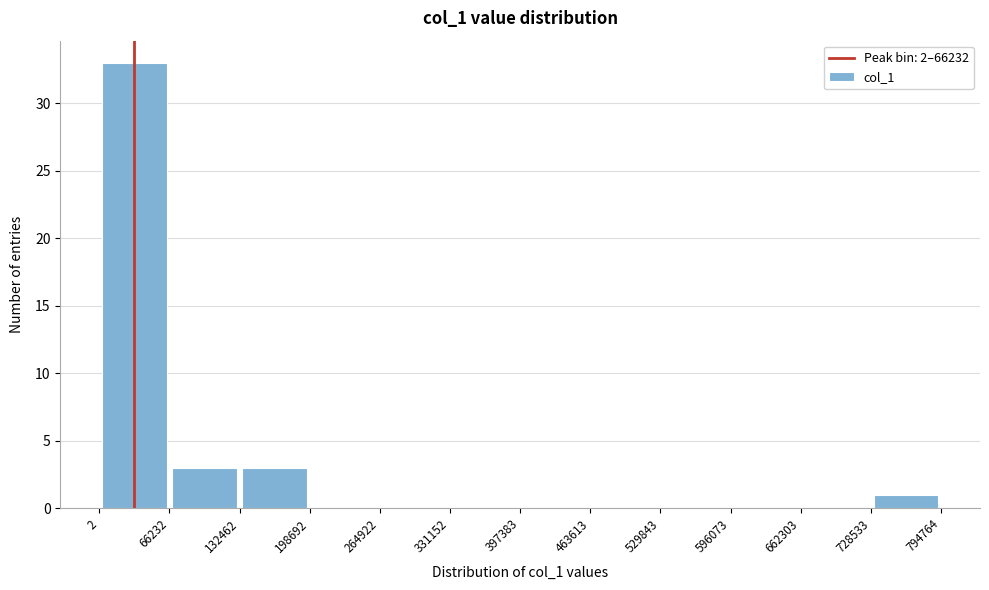

Reading left to right, list every bar in this chart as the range it spans on the x-axis followed by its height. The values are not printed on the chart, so give them approximately, as read against the axis.

2 to 66232: 33
66232 to 132462: 3
132462 to 198692: 3
198692 to 264922: 0
264922 to 331152: 0
331152 to 397383: 0
397383 to 463613: 0
463613 to 529843: 0
529843 to 596073: 0
596073 to 662303: 0
662303 to 728533: 0
728533 to 794764: 1